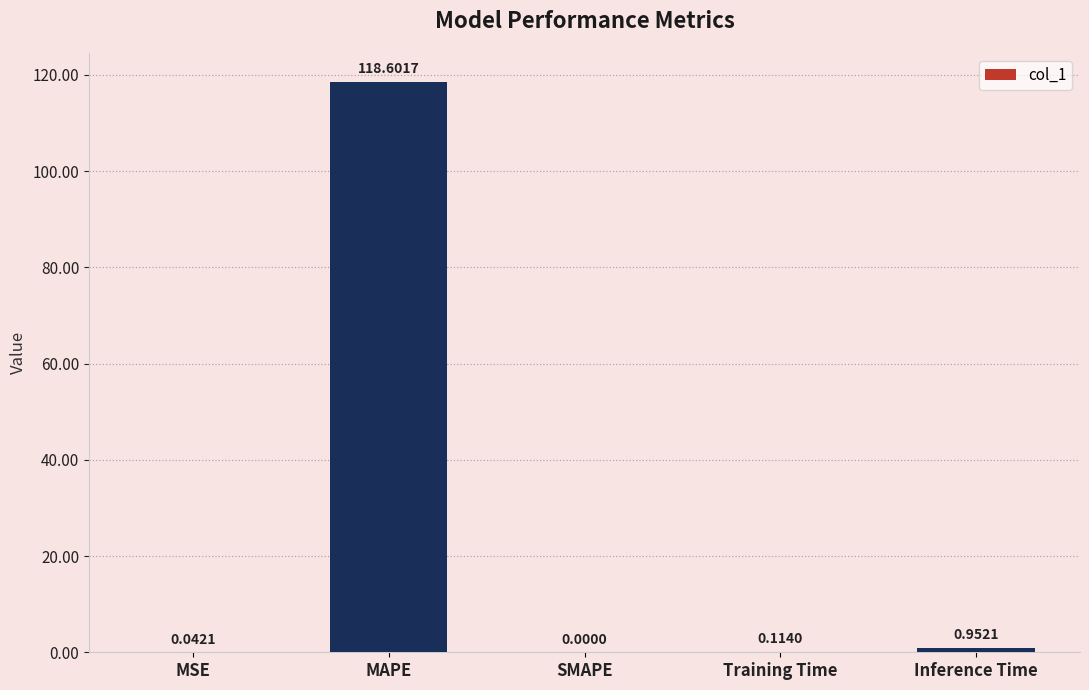

What is the sum of all values?

119.7